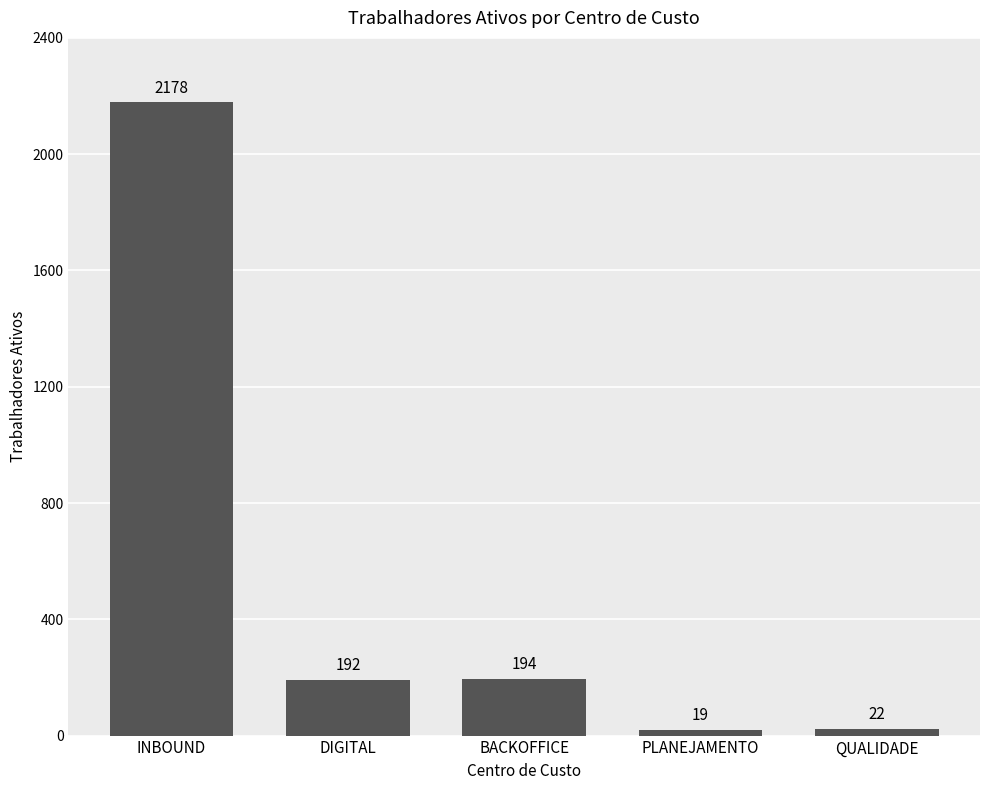

Reading left to right, what are all the values shown in this chart?

2178	192	194	19	22